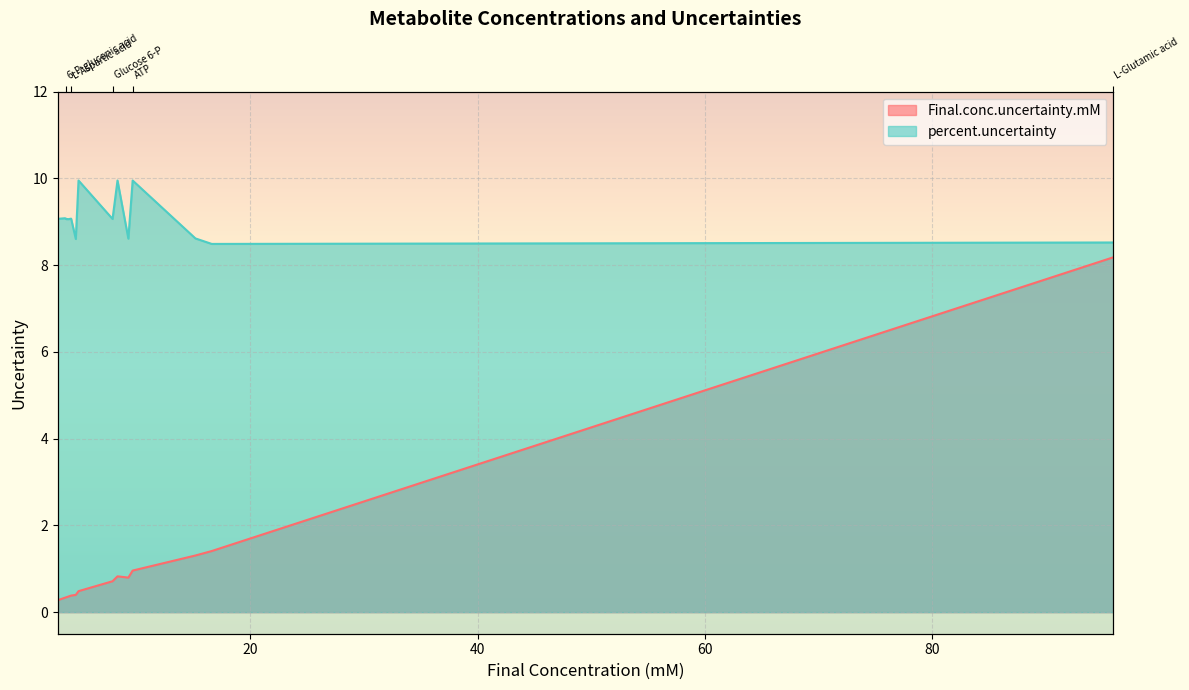

How many distinct data groups are displayed?

2